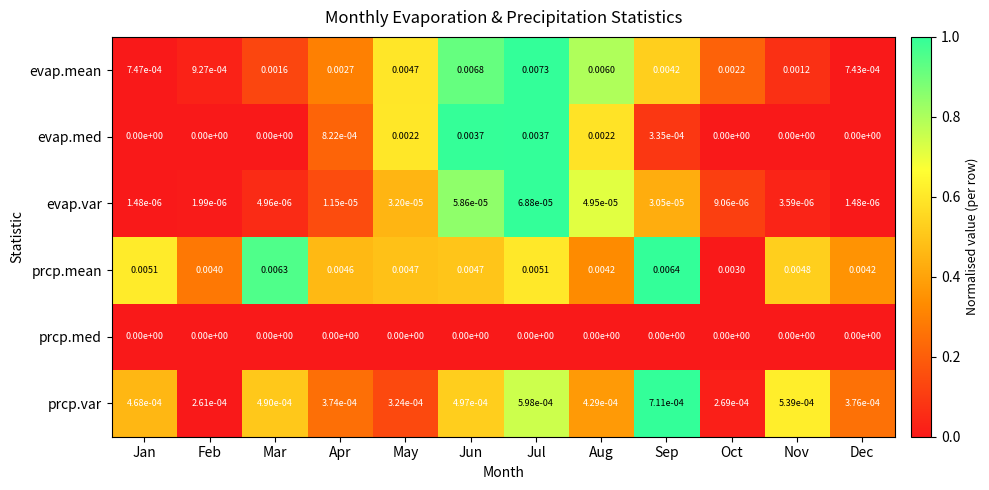

Which category has the highest value across all series?

Jul